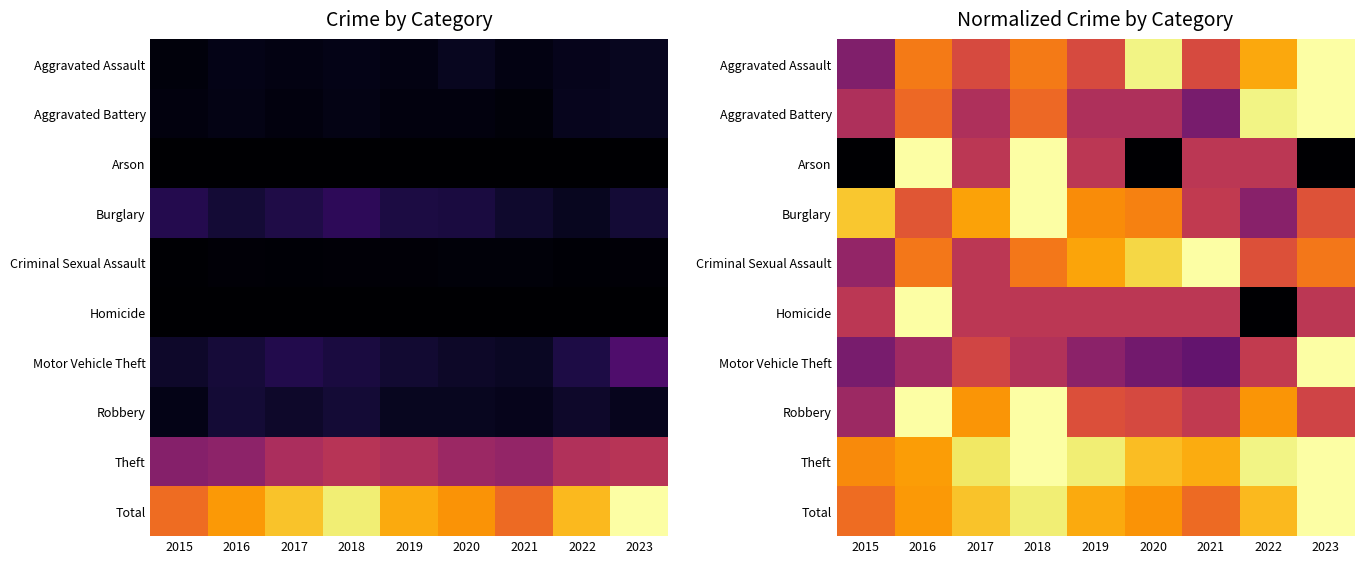

What is the minimum value for Aggravated Assault?

0.4